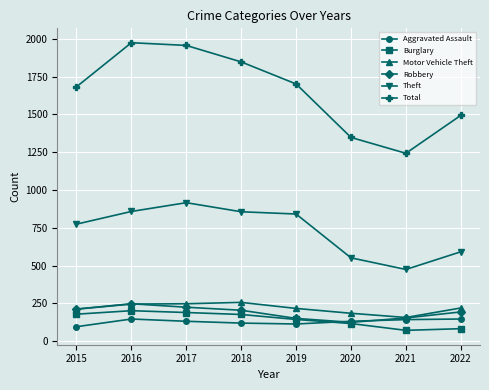

Where do Motor Vehicle Theft and Robbery first cross each other?

2016 and 2017